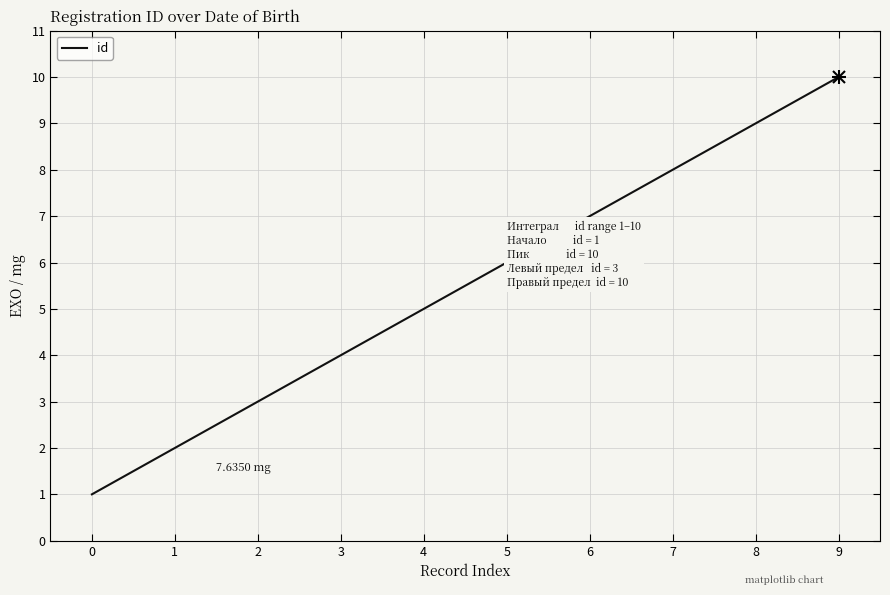

Which category has the lowest value across all series?

0